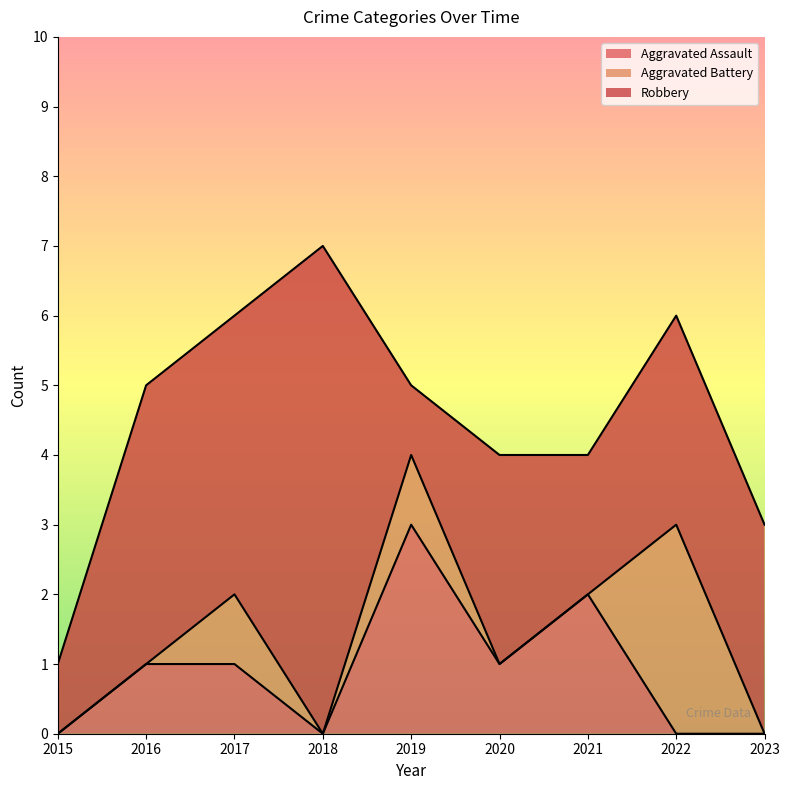

Reading right to left, list all the values displayed in this chart.

Aggravated Assault: 2023=0	2022=0	2021=2	2020=1	2019=3	2018=0	2017=1	2016=1	2015=0
Aggravated Battery: 2023=0	2022=3	2021=0	2020=0	2019=1	2018=0	2017=1	2016=0	2015=0
Robbery: 2023=3	2022=3	2021=2	2020=3	2019=1	2018=7	2017=4	2016=4	2015=1